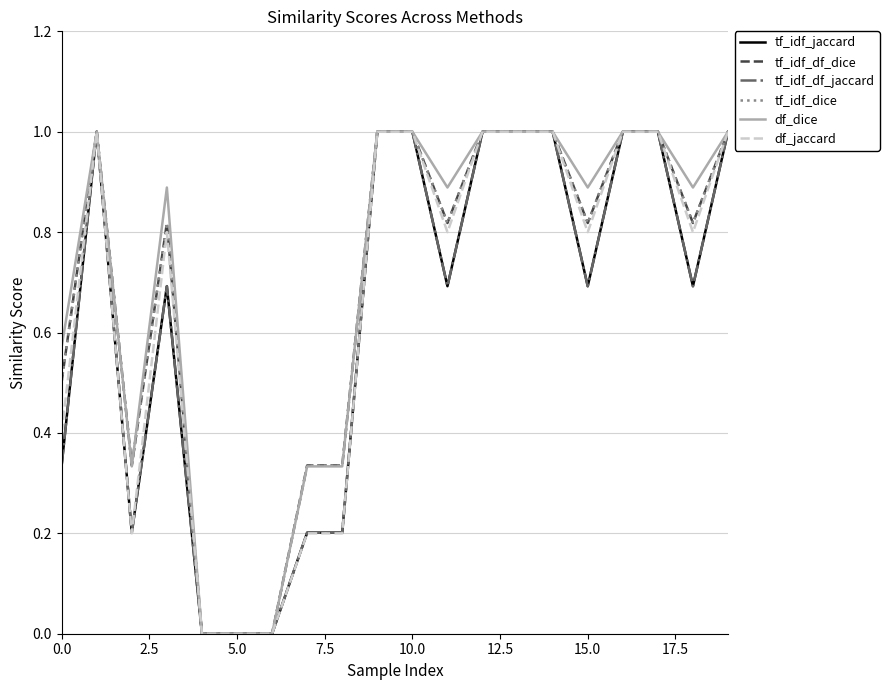

What is the difference between the second highest and second lowest values in the df_jaccard series?

1.0